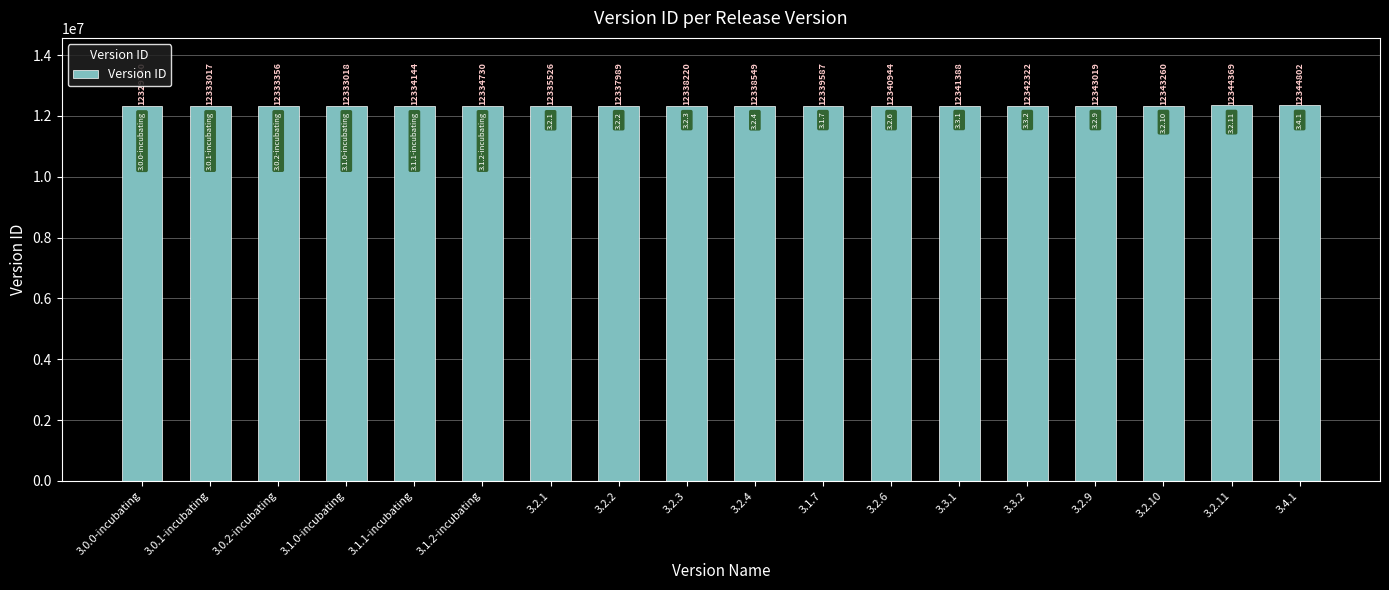

What is the smallest value displayed?

12329740